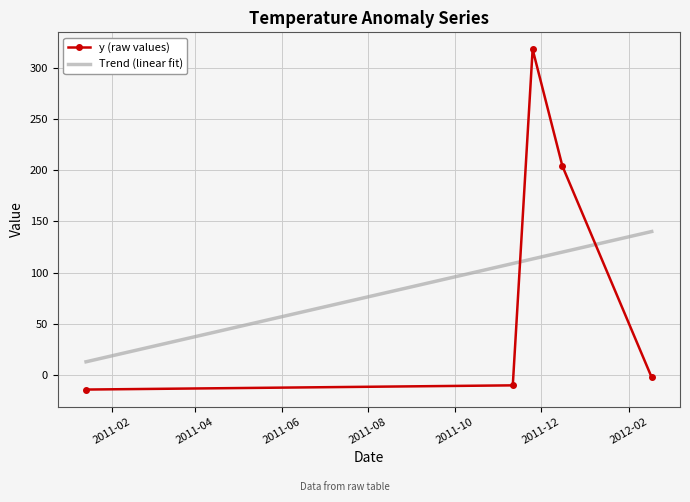

Count the number of data series in this chart.

1